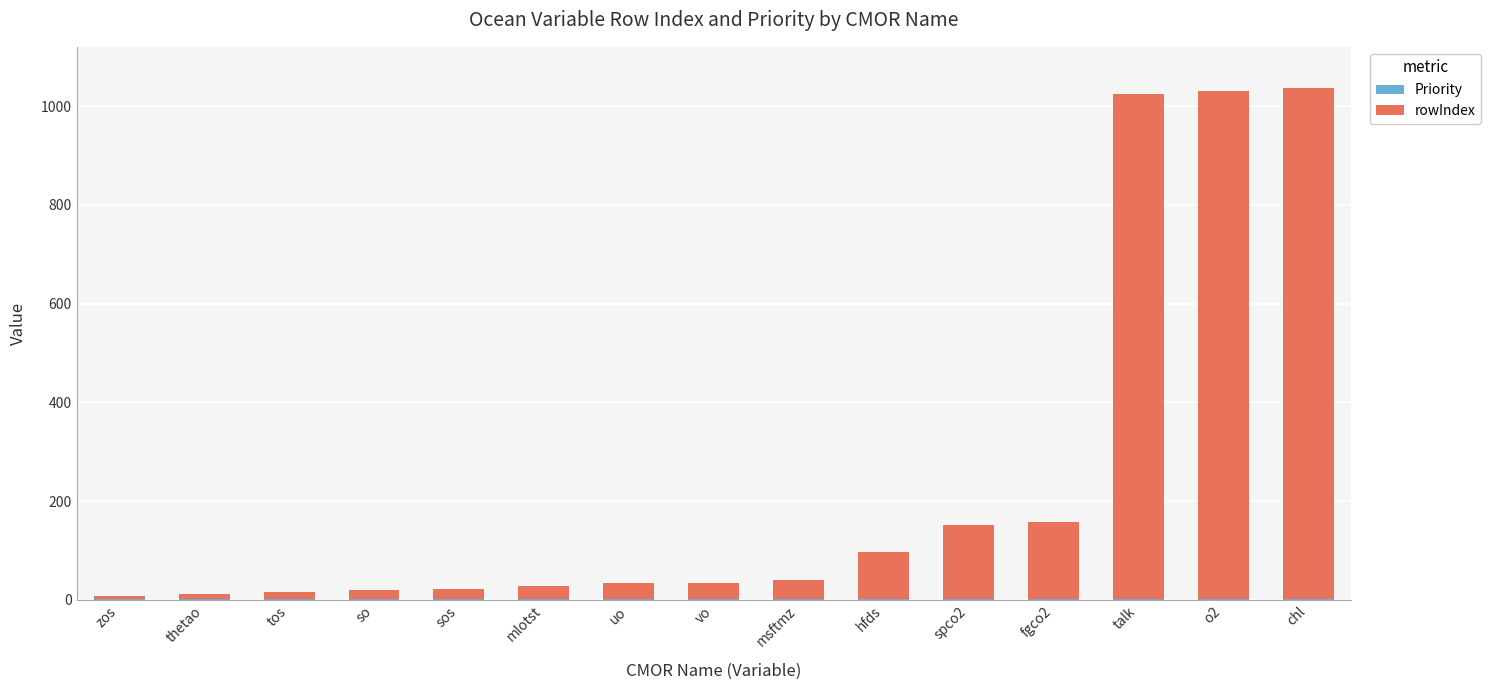

What is the sum of all Priority values?

15